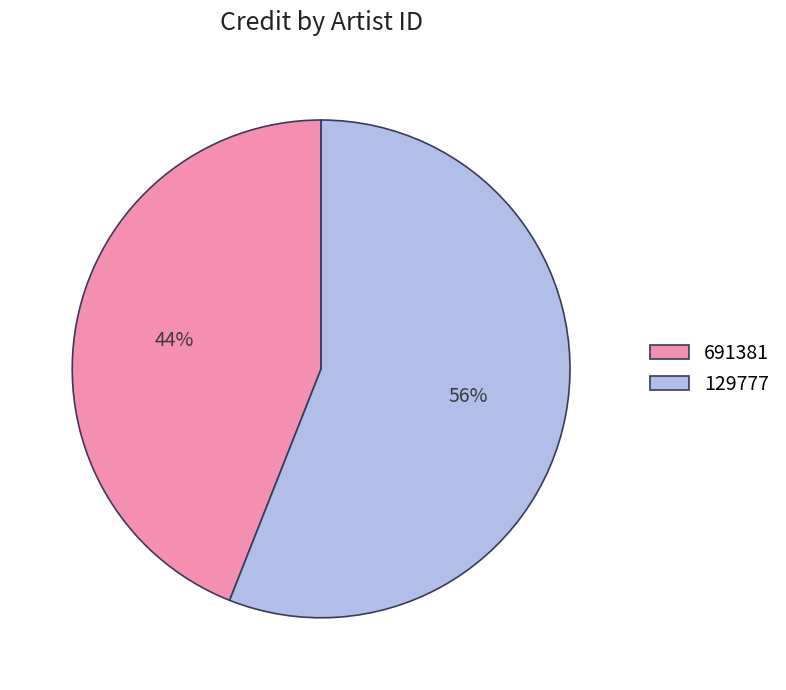

To the nearest percent, what percentage of the pie is 691381?

44%